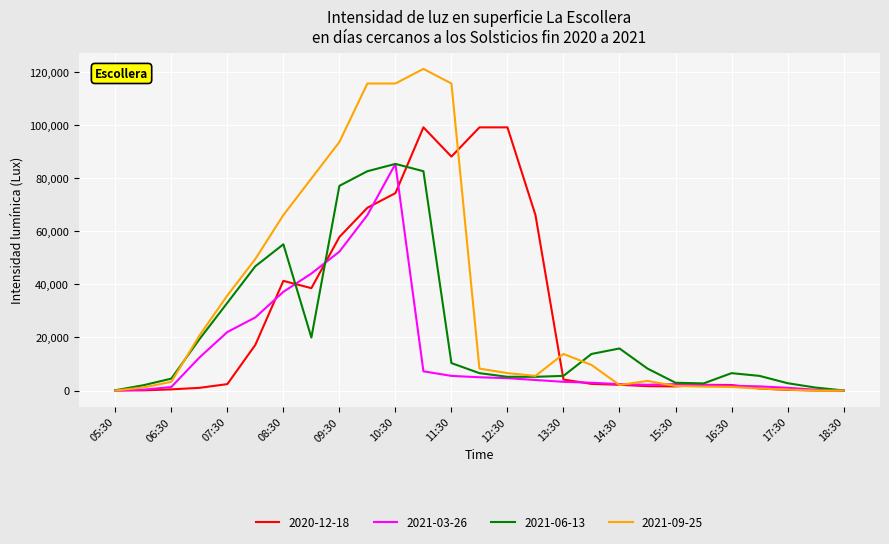

What are all the series names shown in the legend?

2020-12-18, 2021-03-26, 2021-06-13, 2021-09-25